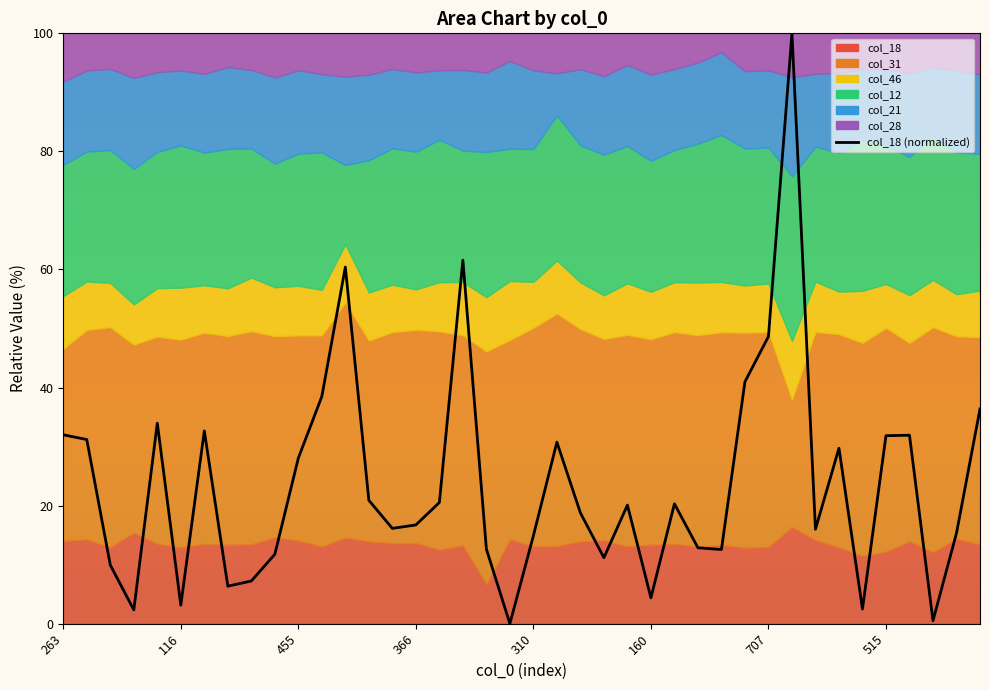

How many lines are shown in the chart?

1